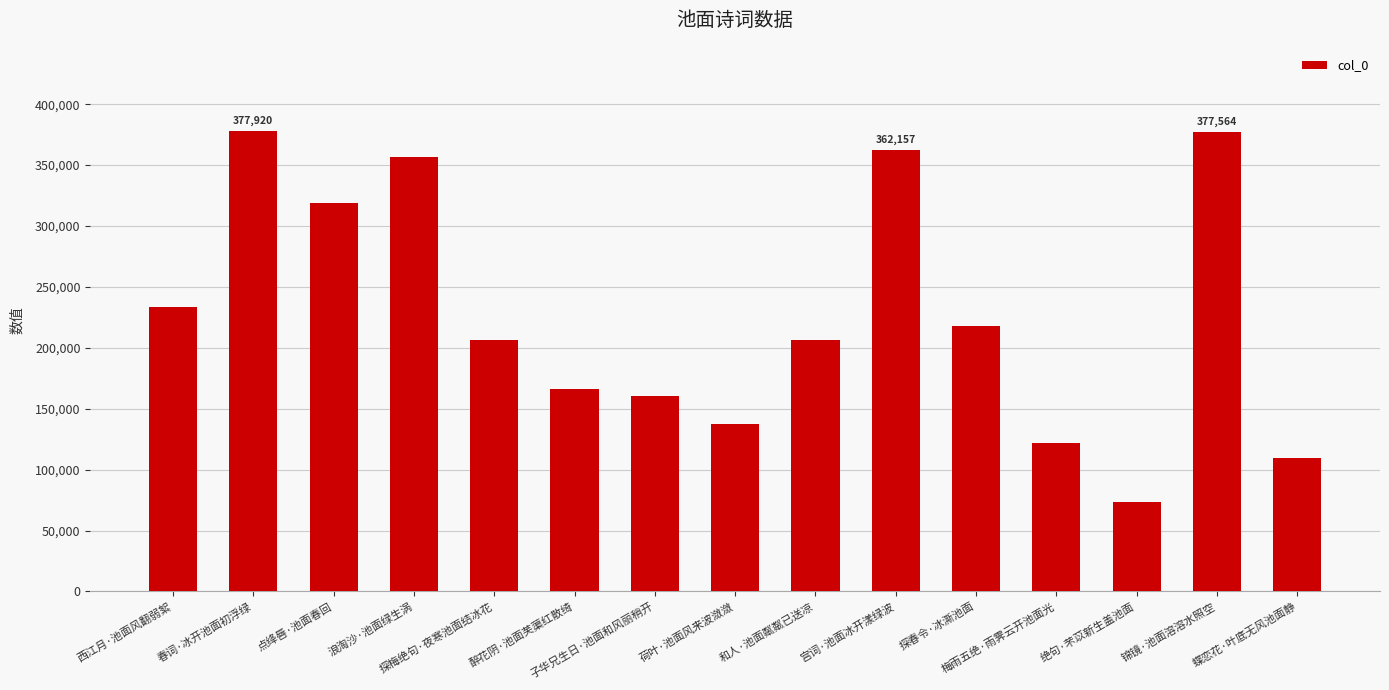

What is the label of the 4th bar from the right?

梅雨五绝·雨霁云开池面光